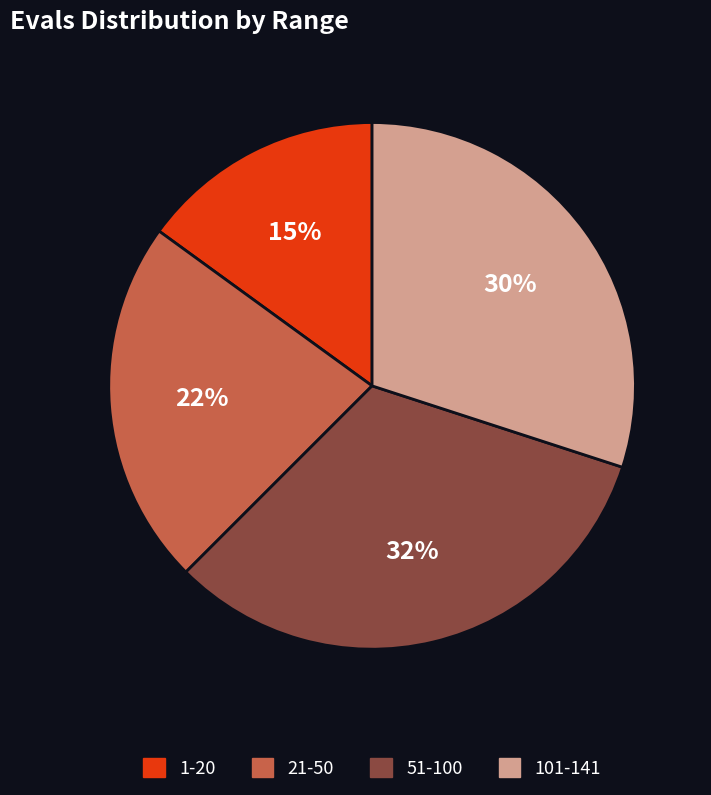

How many segments does this pie chart have?

4